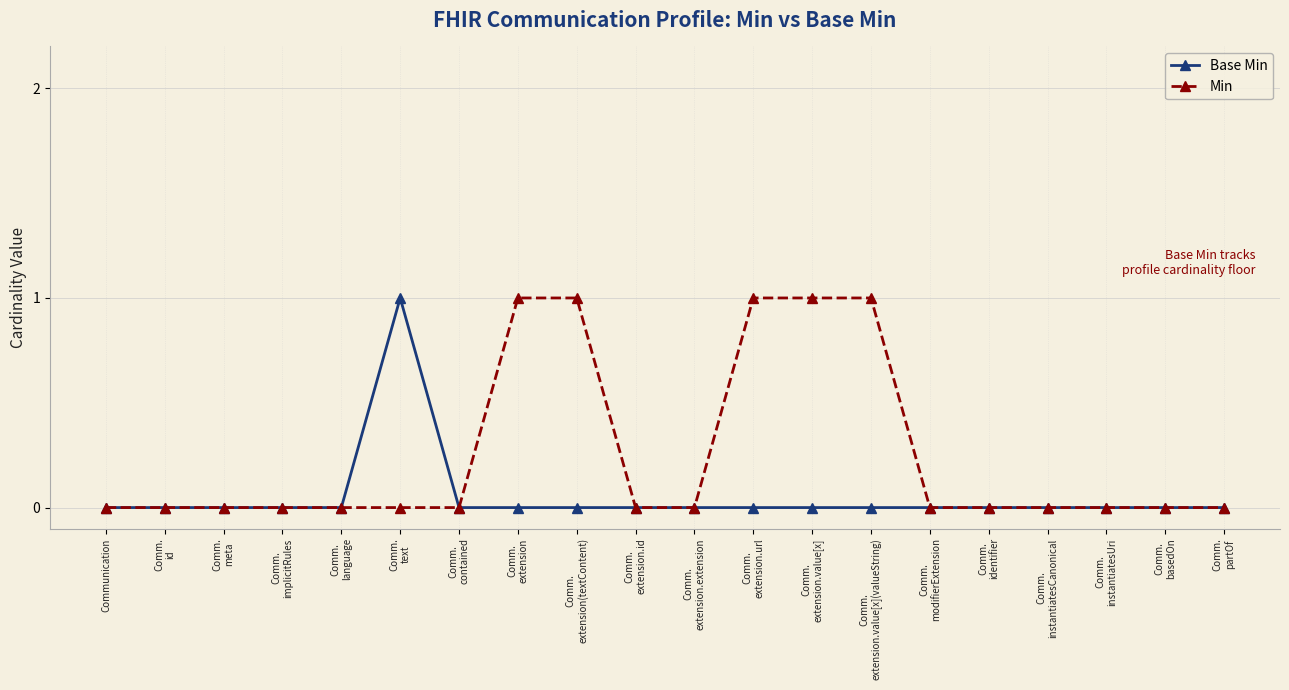

Reading right to left, list all the values displayed in this chart.

Base Min: 0	0	0	0	0	0	0	0	0	0	0	0	0	0	1	0	0	0	0	0
Min: 0	0	0	0	0	0	1	1	1	0	0	1	1	0	0	0	0	0	0	0